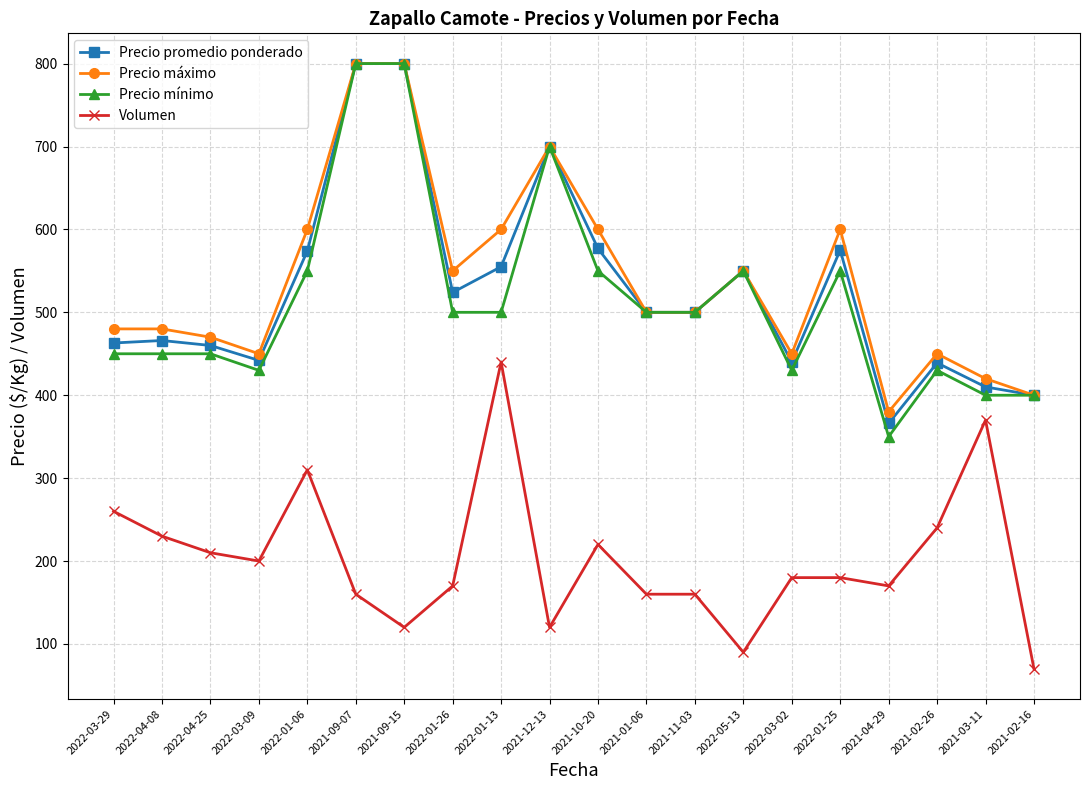

Which series changed the most between 2021-04-29 and 2021-03-11?

Volumen